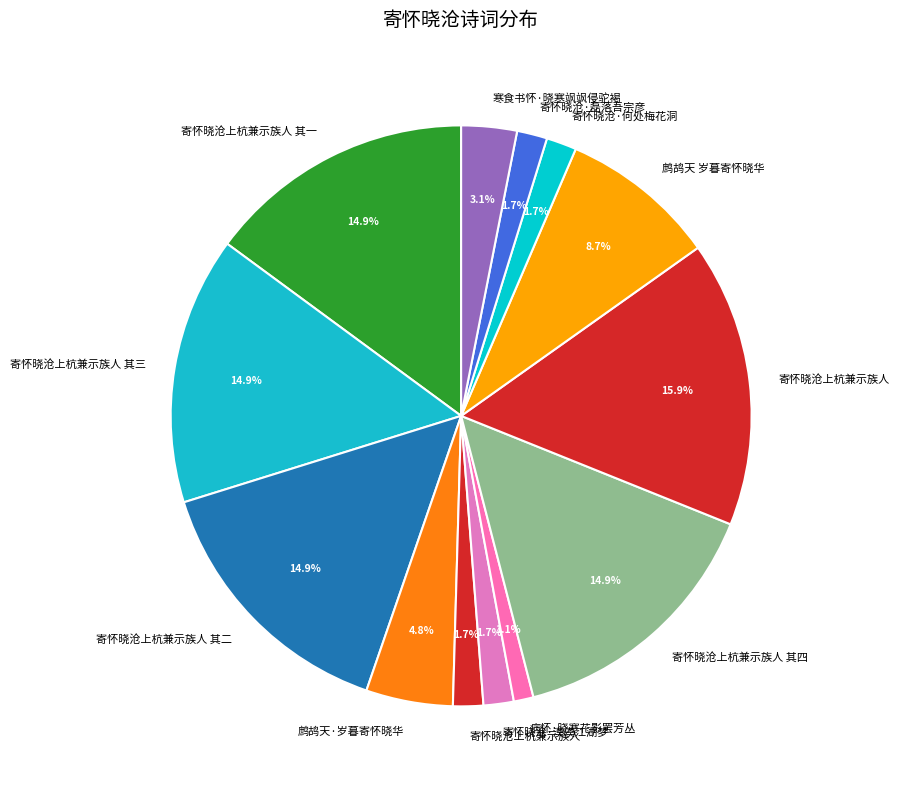

Which slice is the smallest?

病怀·晓寒花影罢芳丛